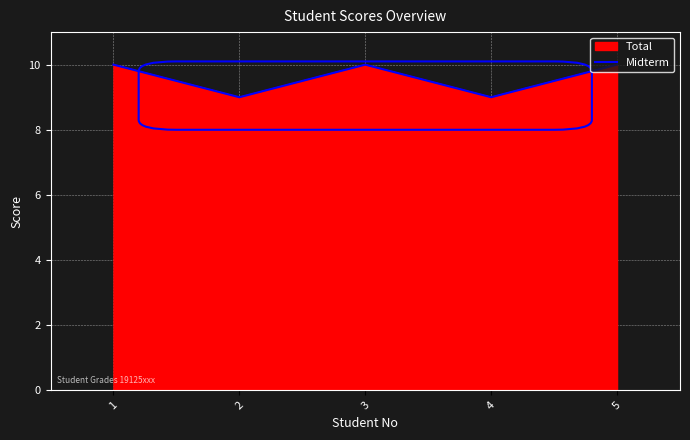

What is the ratio of the value at 2 to the value at 4?

1.0